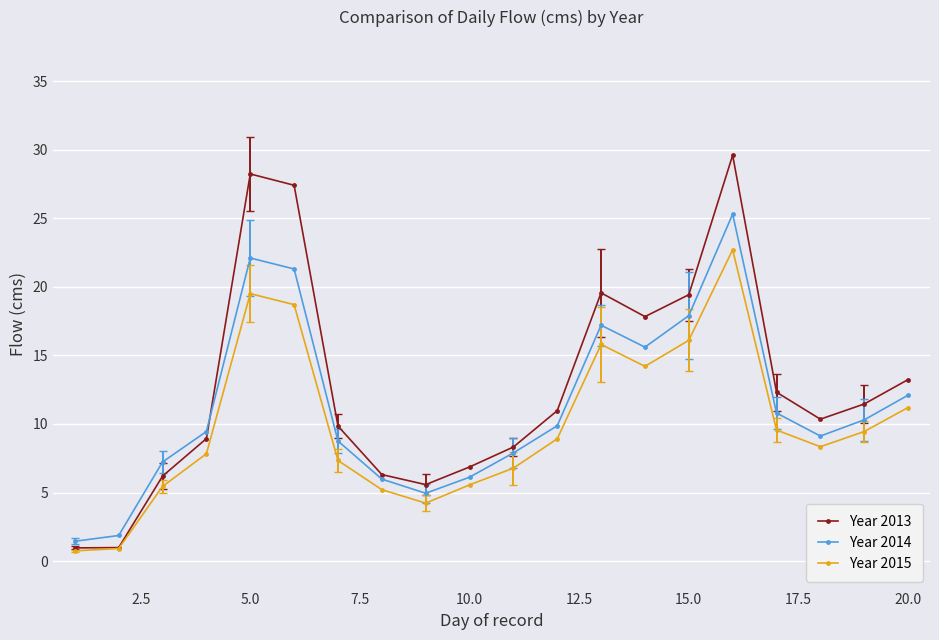

True or false: Year 2015 and Year 2014 cross at least once.

False